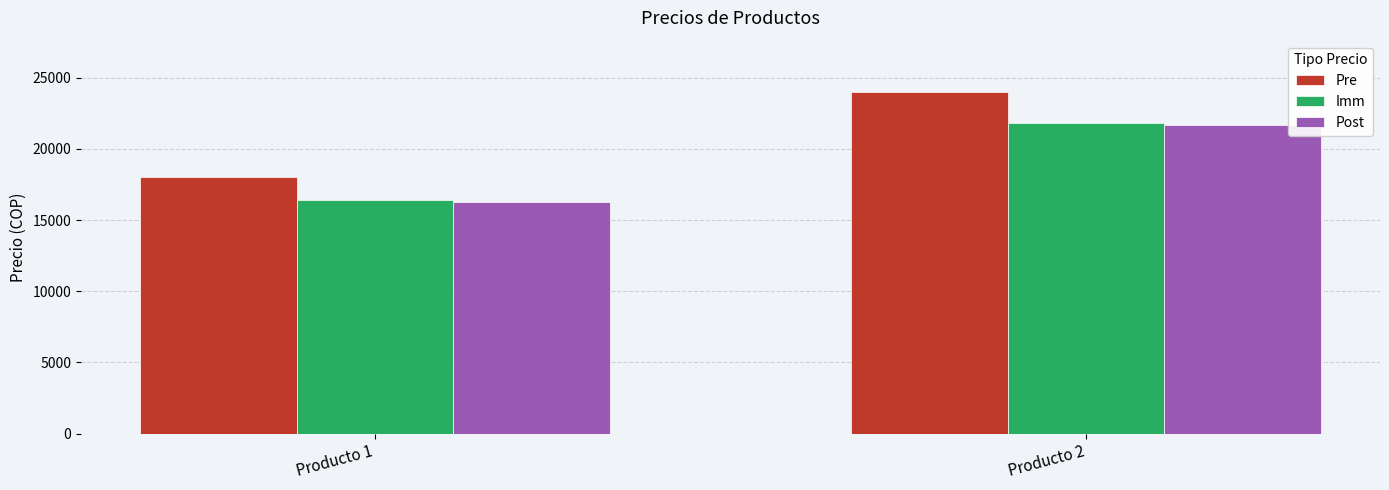

Is the value of Imm at Producto 1 greater than the value of Pre at Producto 2?

No